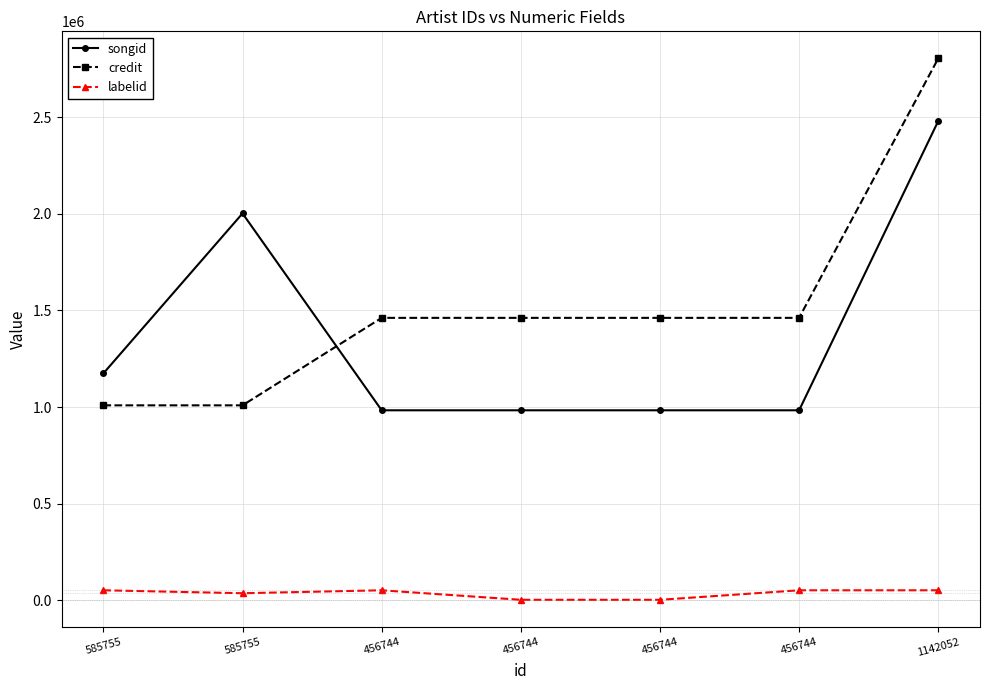

Count the number of categories in the chart.

7